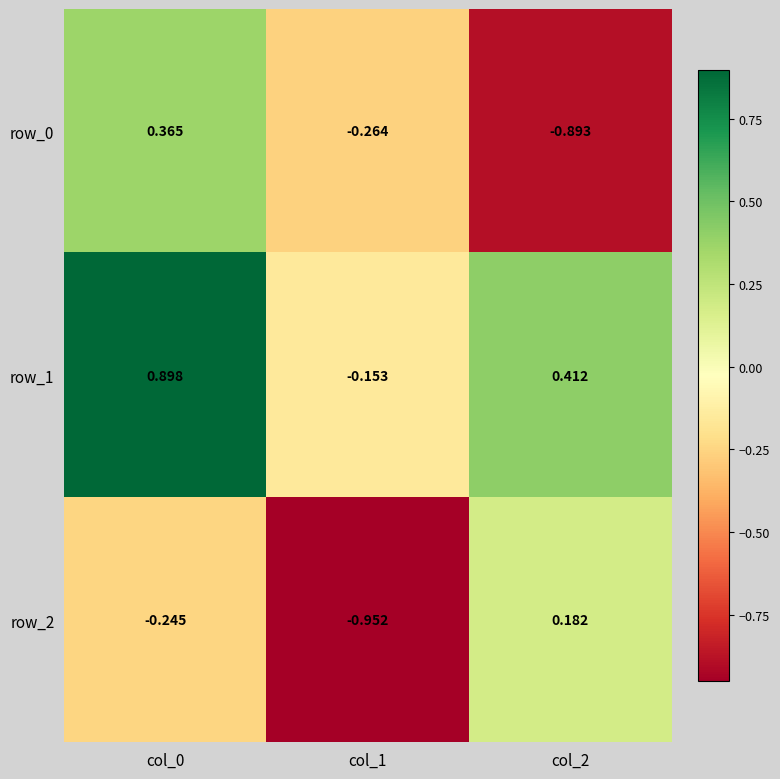

Which series changed the most between col_0 and col_2?

row_0